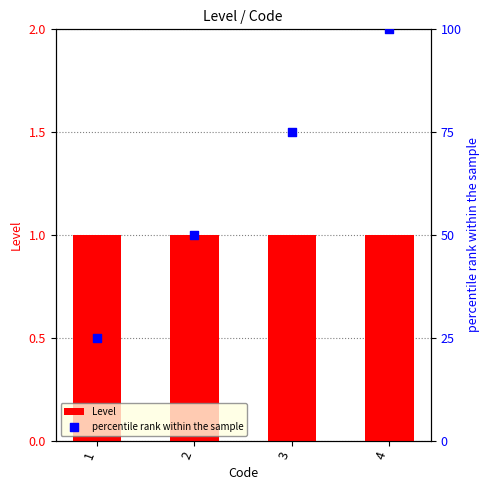

Which series reaches the maximum Y coordinate?

percentile rank within the sample